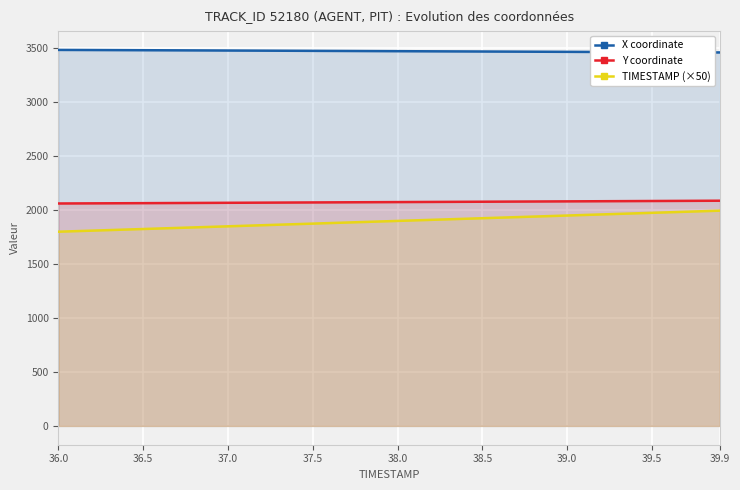

How many lines are shown in the chart?

3